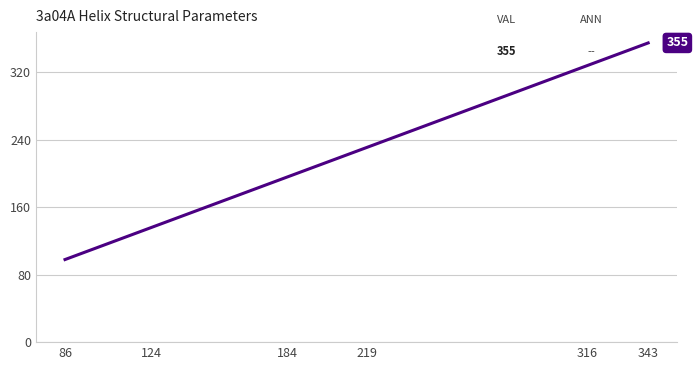

Read the value at 316.

328